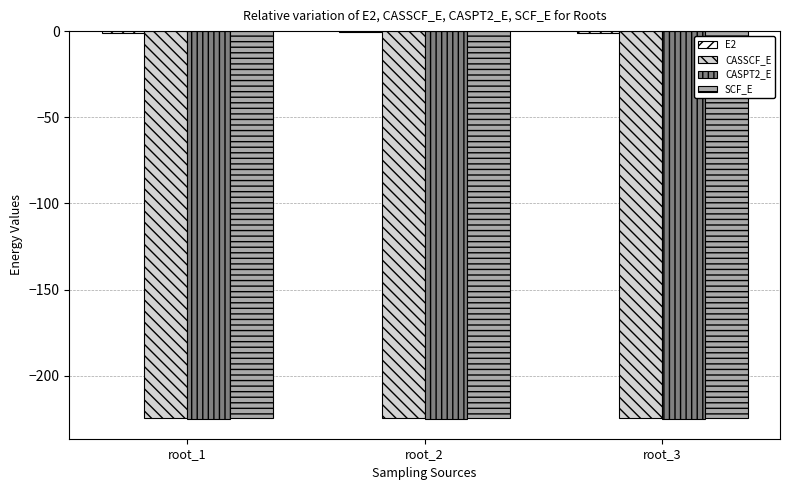

The value of SCF_E at root_1 is -224.5. True or false?

True